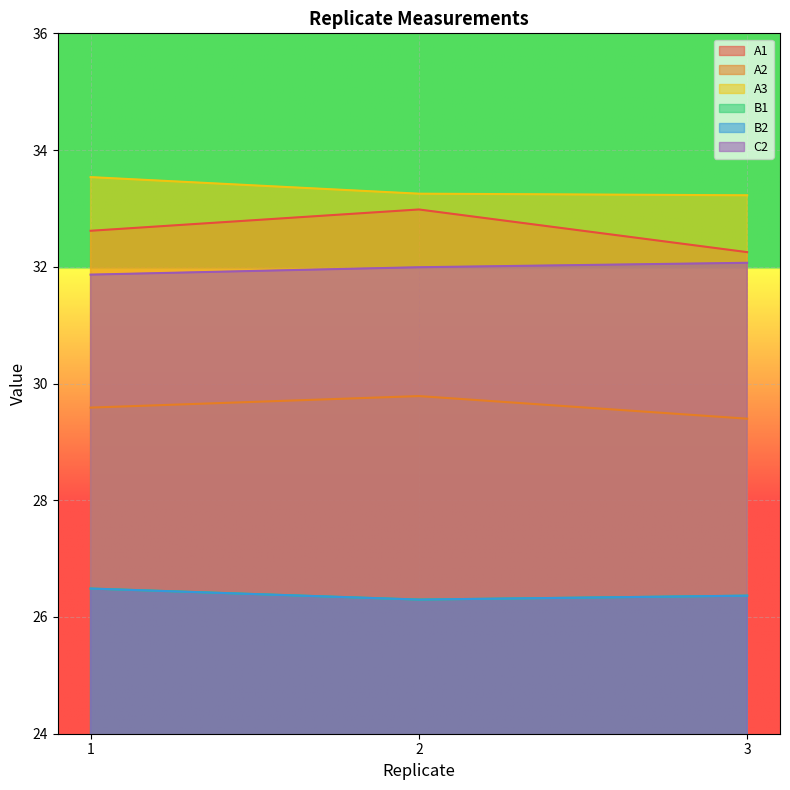

Is the value of B2 at 3 greater than the value of B1 at 3?

No